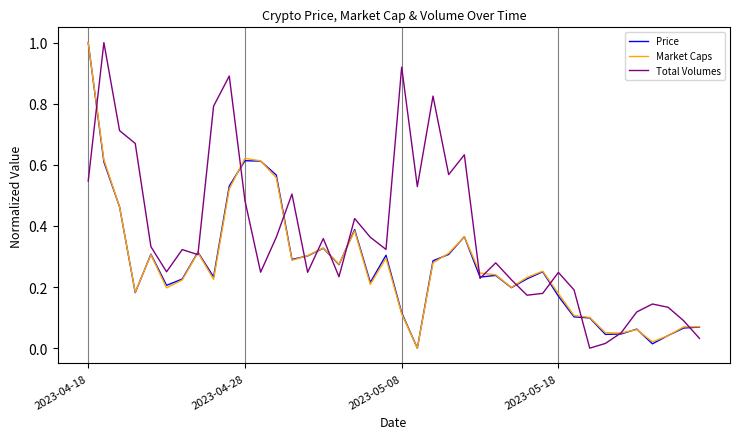

Which series has the largest total across all categories?

Total Volumes